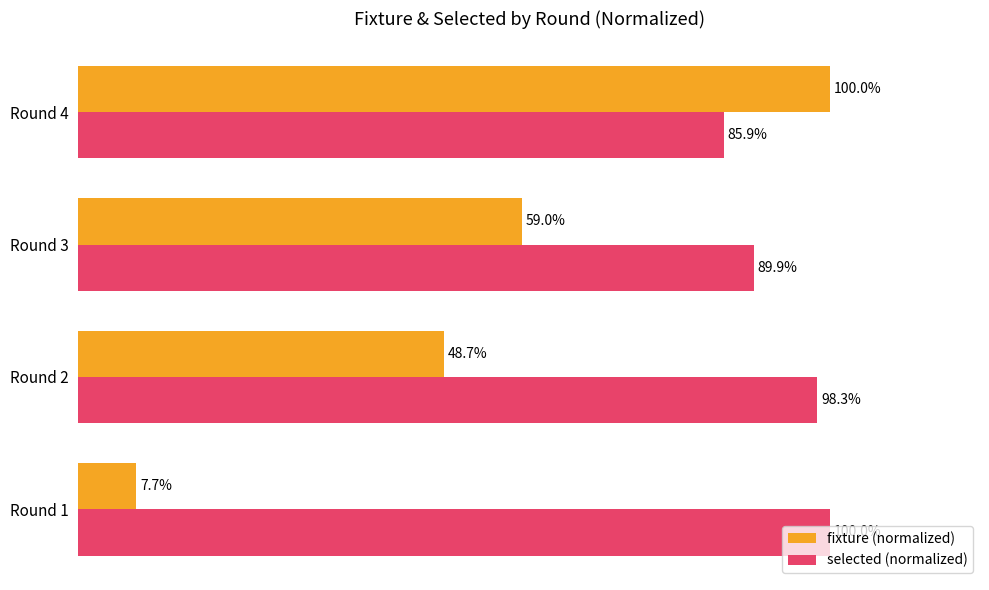

Rank the series by their average value, from highest to lowest.

selected (normalized), fixture (normalized)